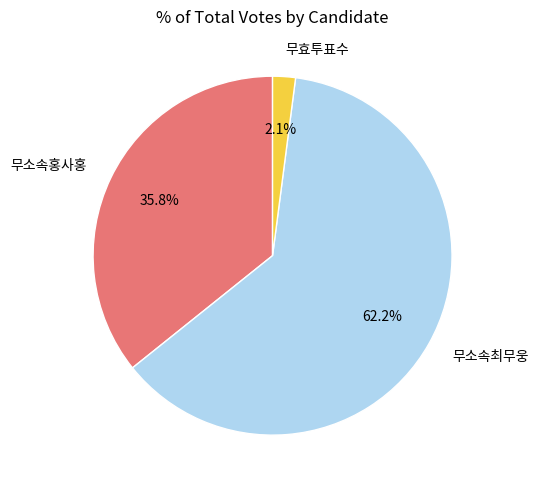

To the nearest percent, what percentage of the pie is 무소속홍사홍?

36%